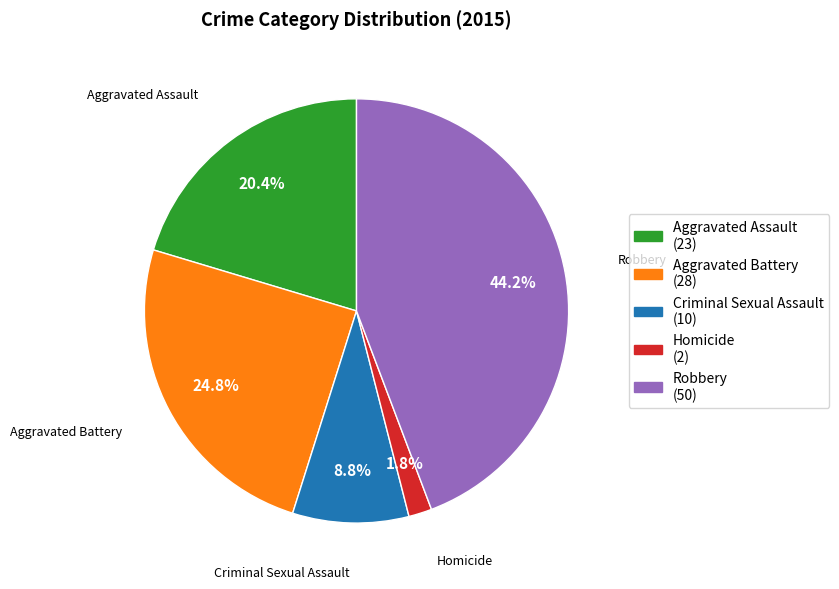

True or false: Robbery accounts for 44% of the total.

True